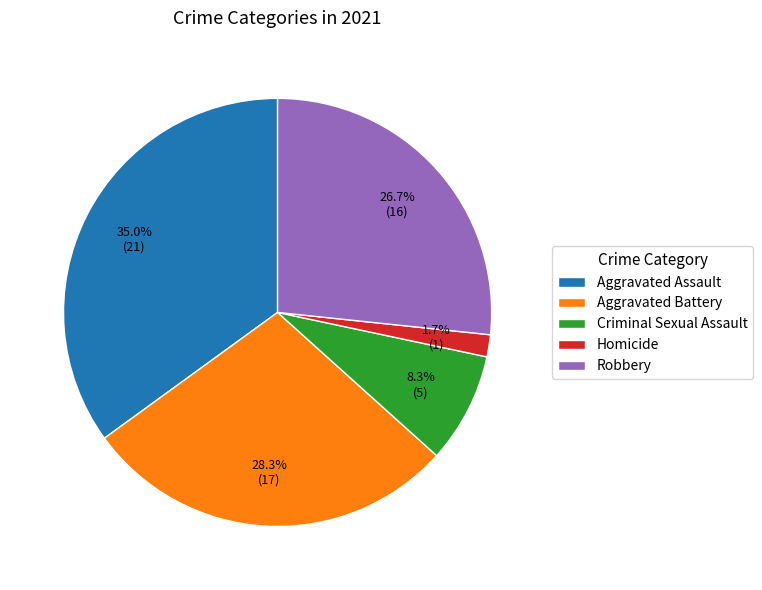

Is Aggravated Assault the majority of the pie?

No